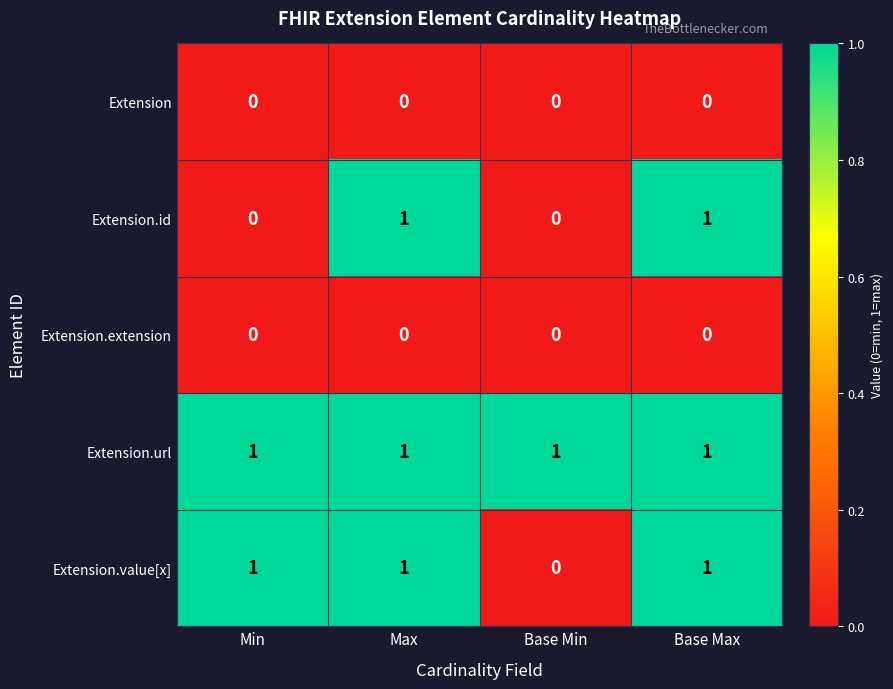

Which series has the largest total across all categories?

Extension.url